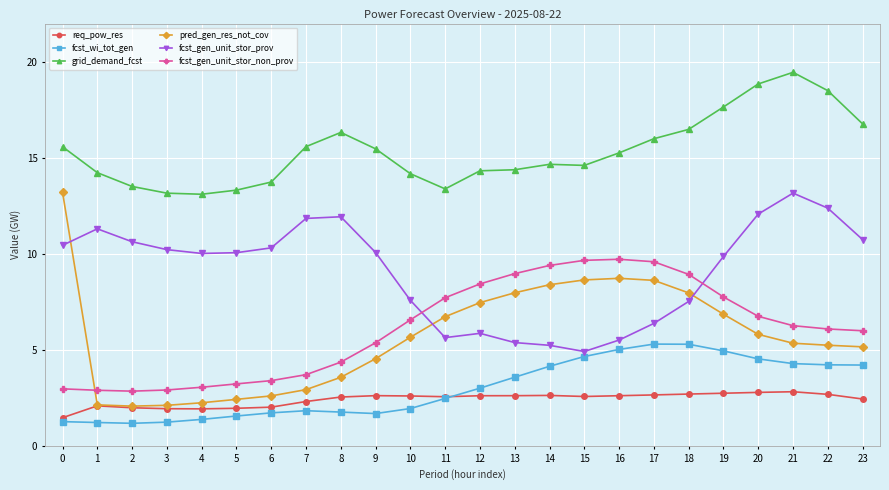

At which category does grid_demand_fcst reach its first local peak?

8